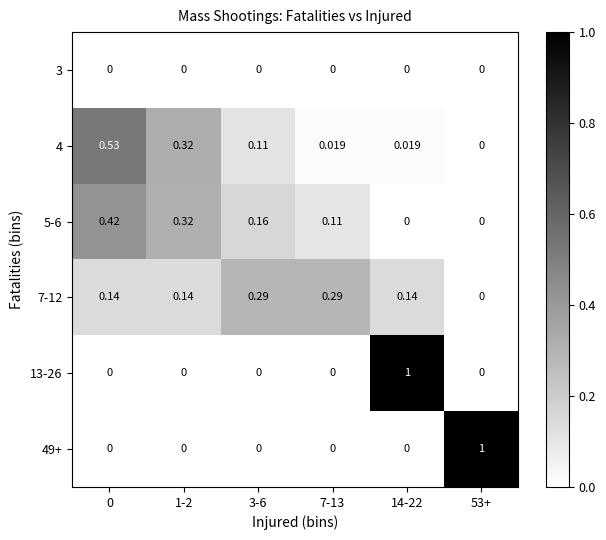

Is the value of 4 at 3-6 greater than the value of 49+ at 14-22?

Yes